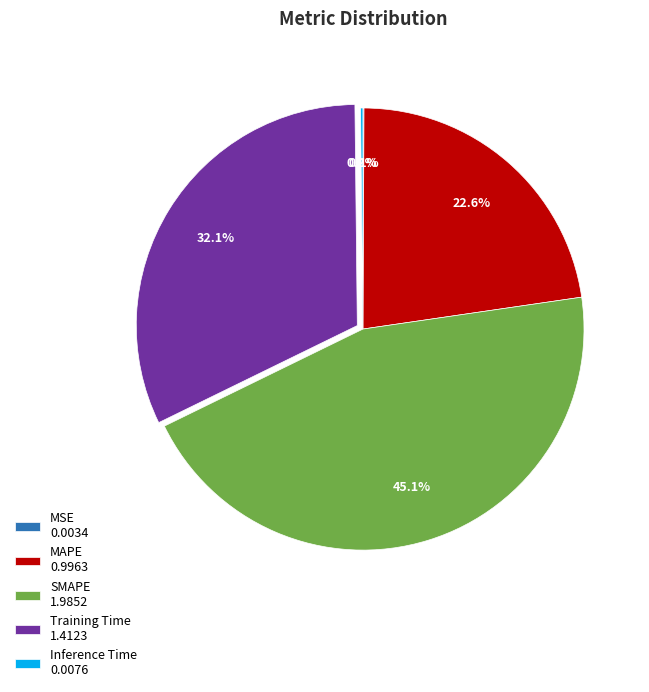

Does any single category account for the majority?

No